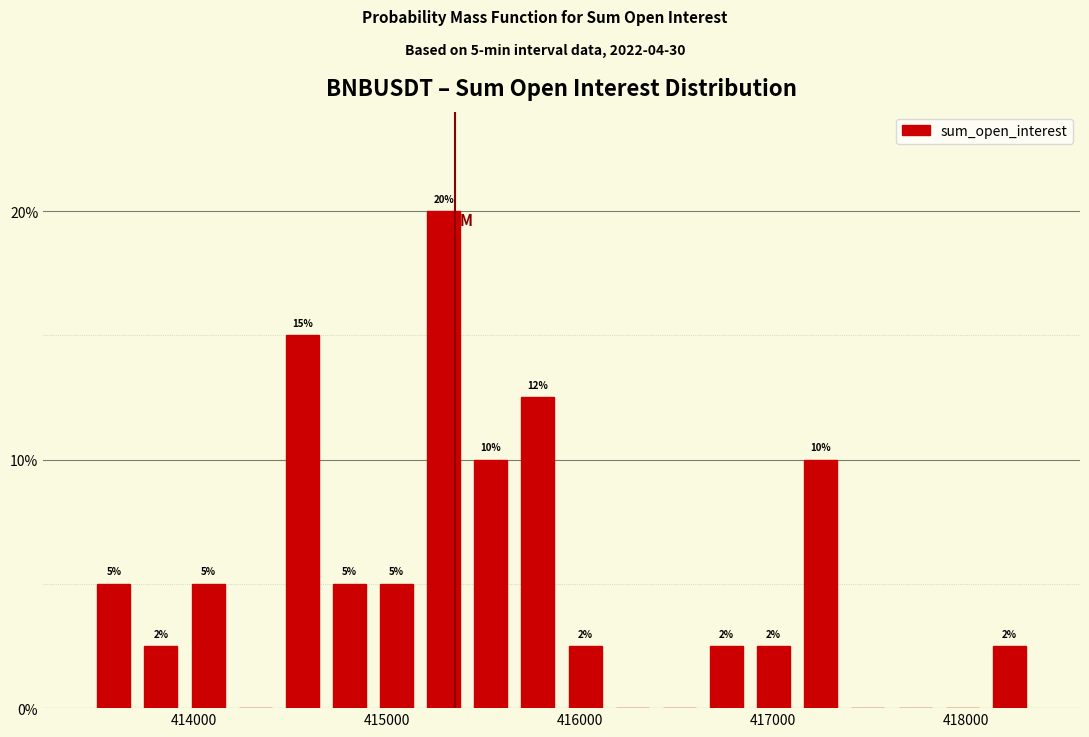

Read against the x-axis, roughly where is the centre of the tallest bar?

415300